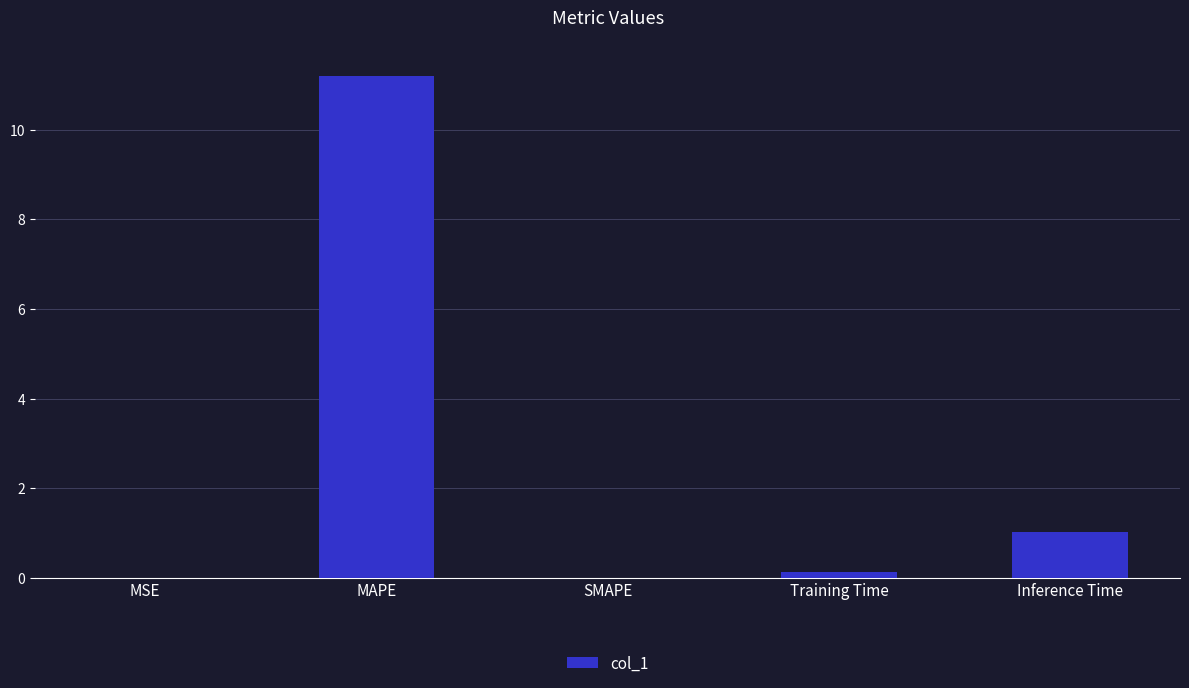

What is the greatest value displayed?

11.2